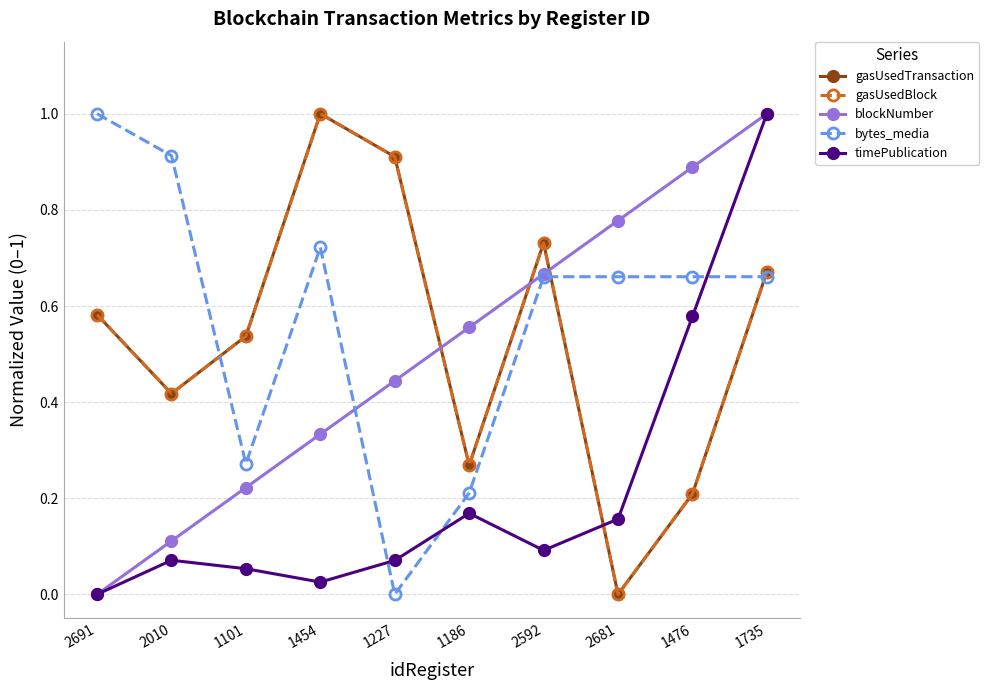

Is the value of bytes_media at 1186 greater than the value of gasUsedTransaction at 2010?

No